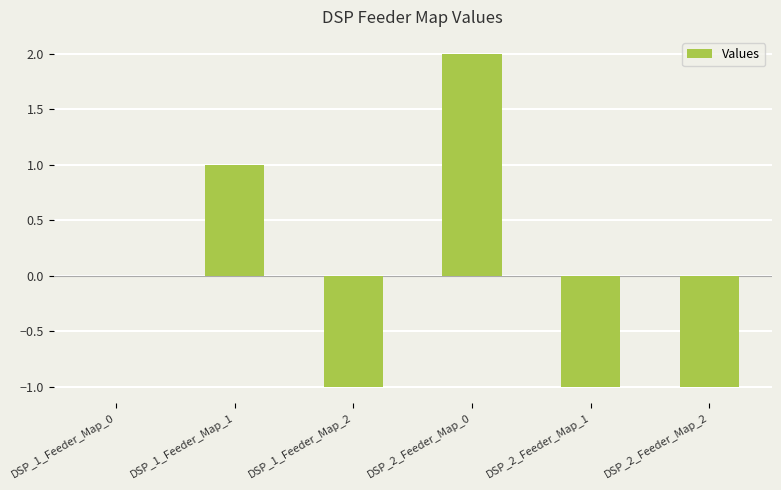

Is it true that the value at DSP_2_Feeder_Map_0 is 2?

True